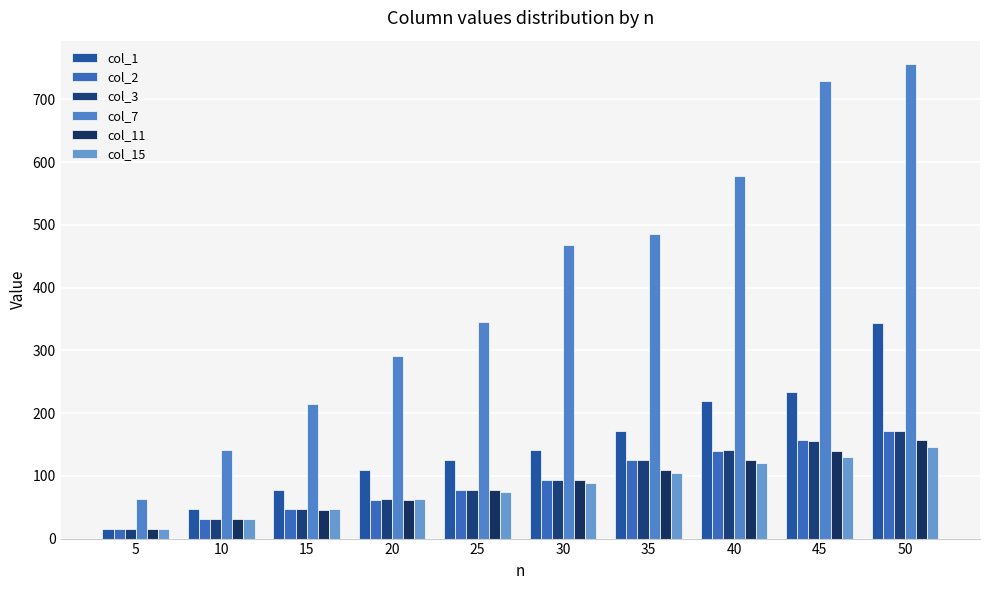

What is the sum of the col_15 values at 25 and 35?

178.0